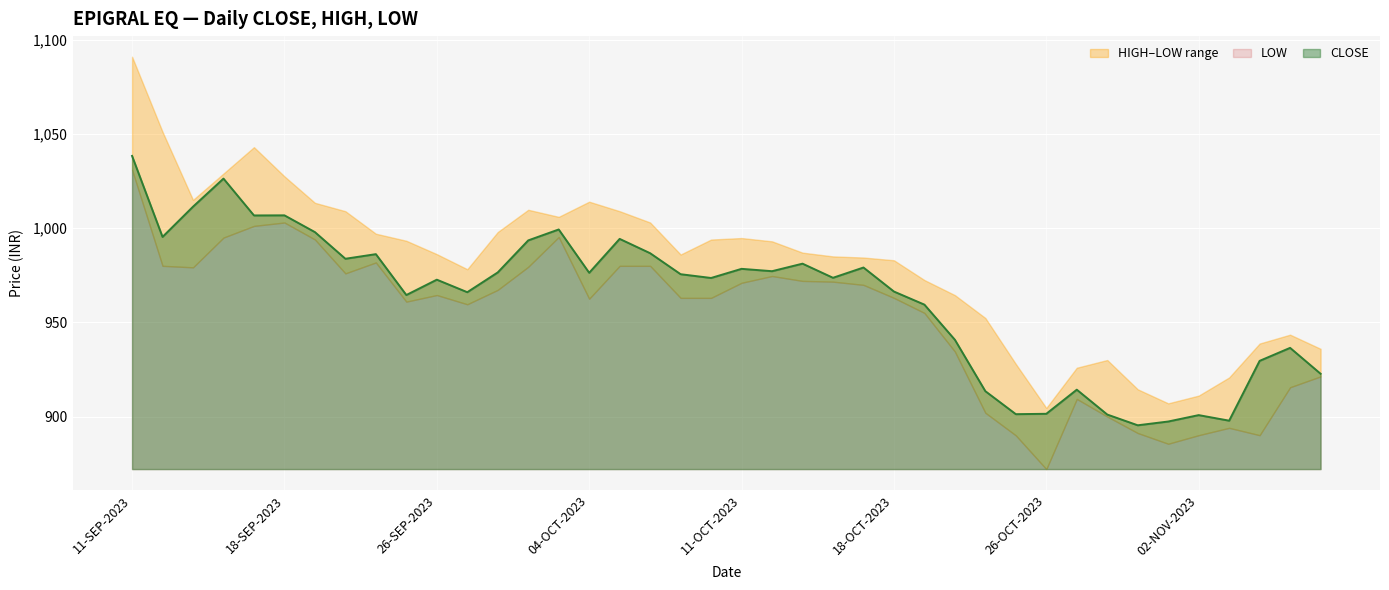

True or false: LOW has a value of 1299.1 at 19-OCT-2023.

False